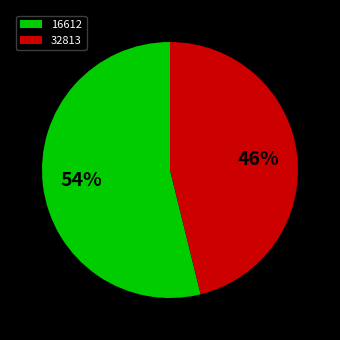

Which category has the smallest portion of the pie?

32813